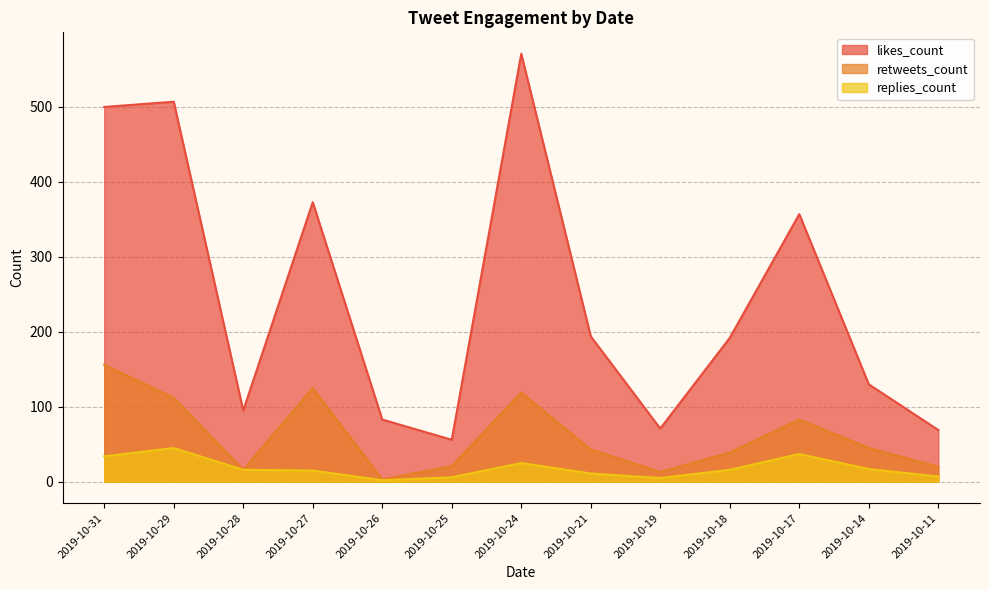

True or false: likes_count has more than 2 points higher than both neighbors.

True